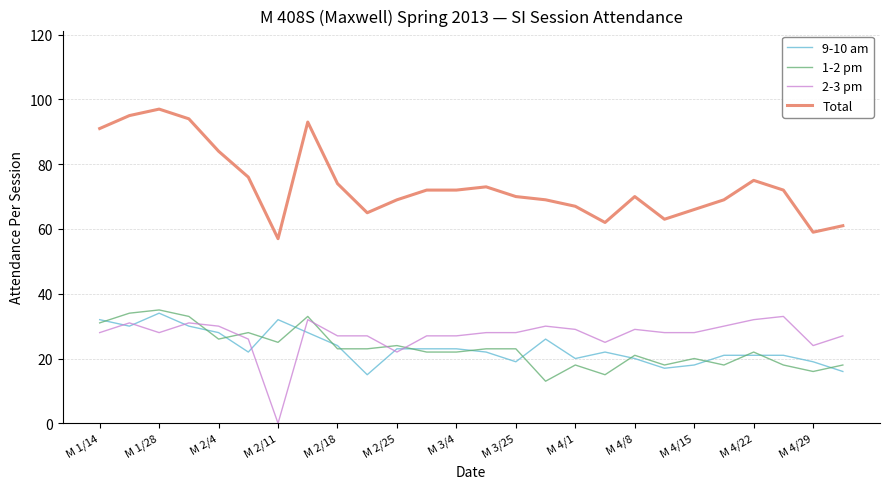

What is the greatest value displayed?

97